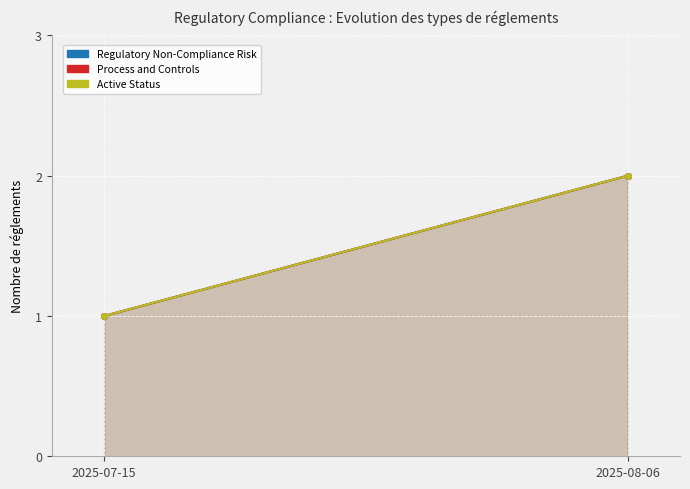

What is the total value across all series at 2025-08-06?

6